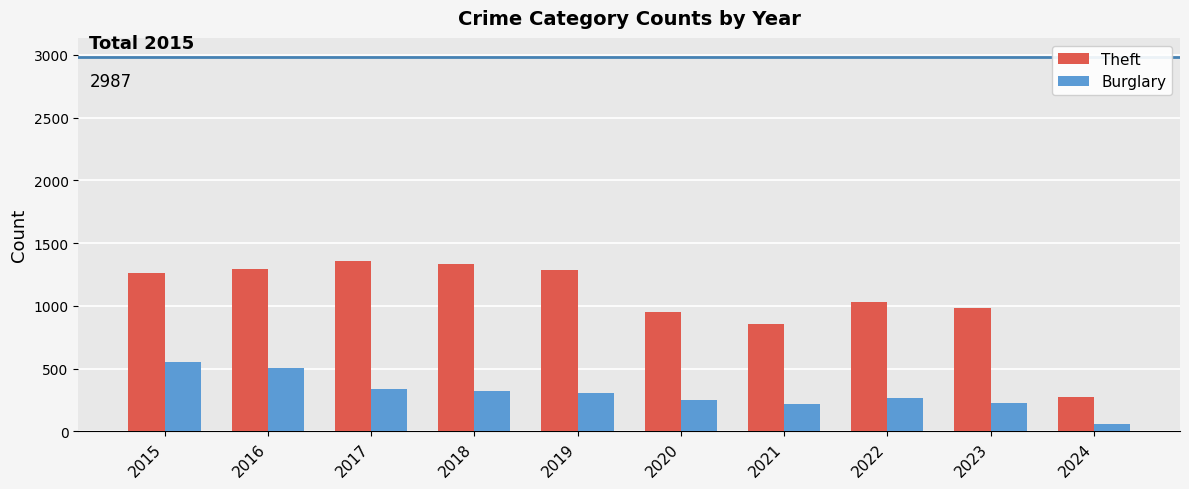

True or false: Burglary has a value of 115 at 2018.

False